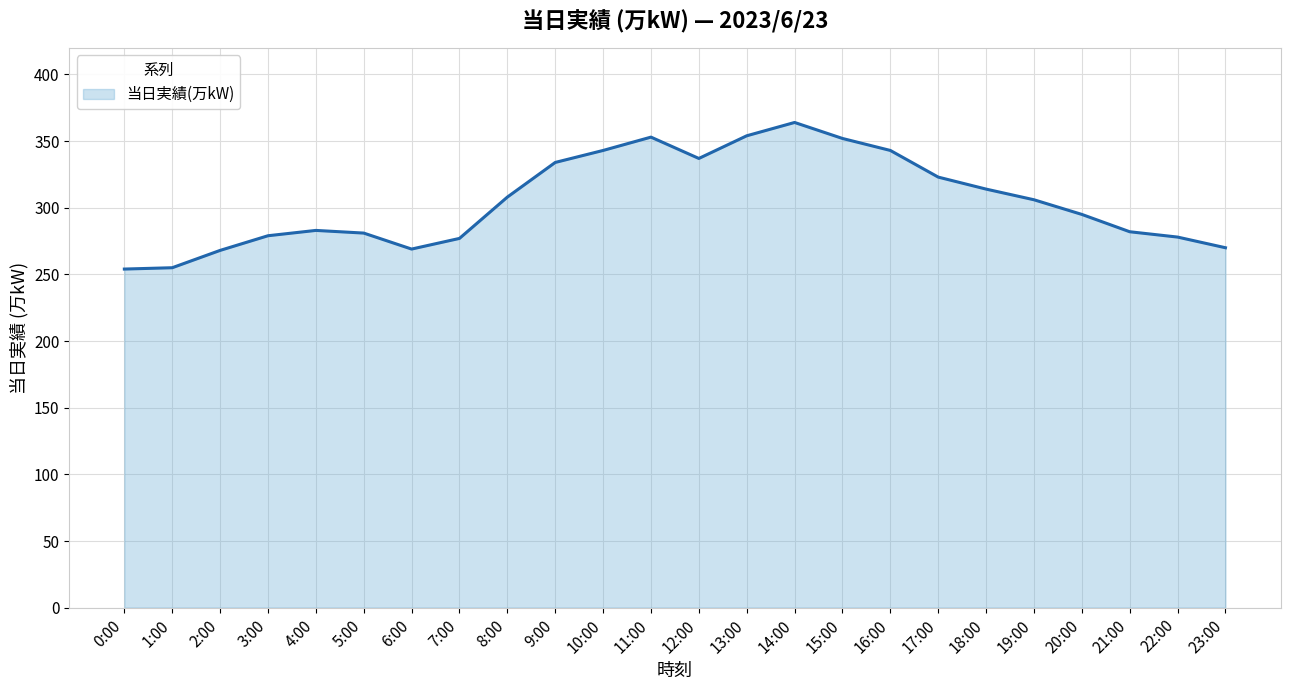

What is the change in value from 0:00 to 15:00?

+98